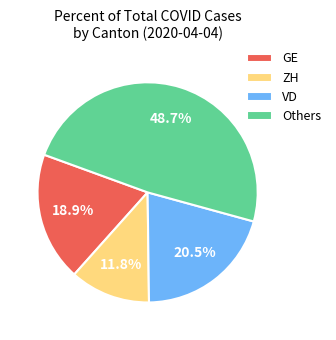

Which category has the smallest portion of the pie?

ZH